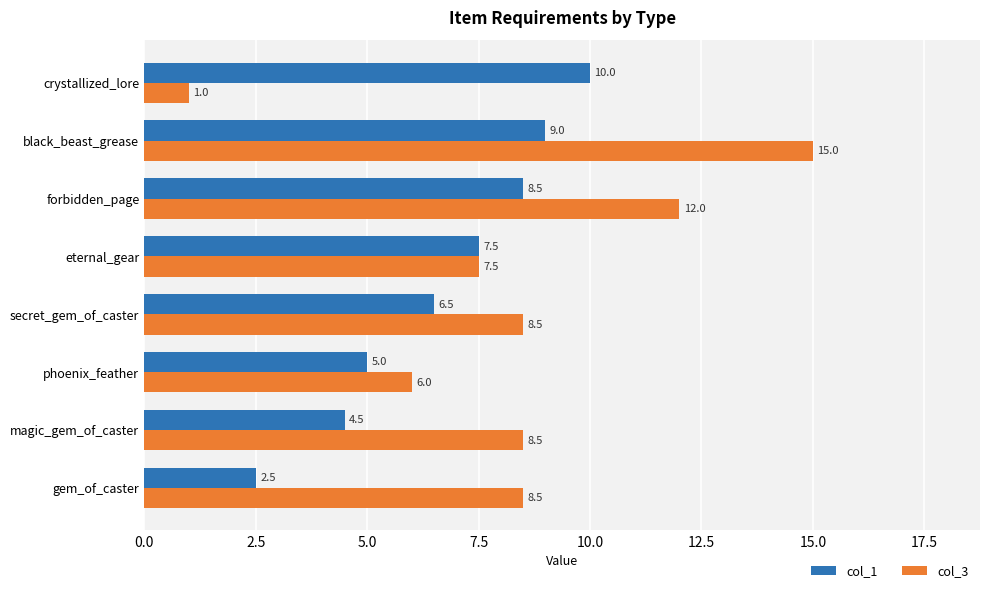

What is the approximate value of col_1 at magic_gem_of_caster?

4.5